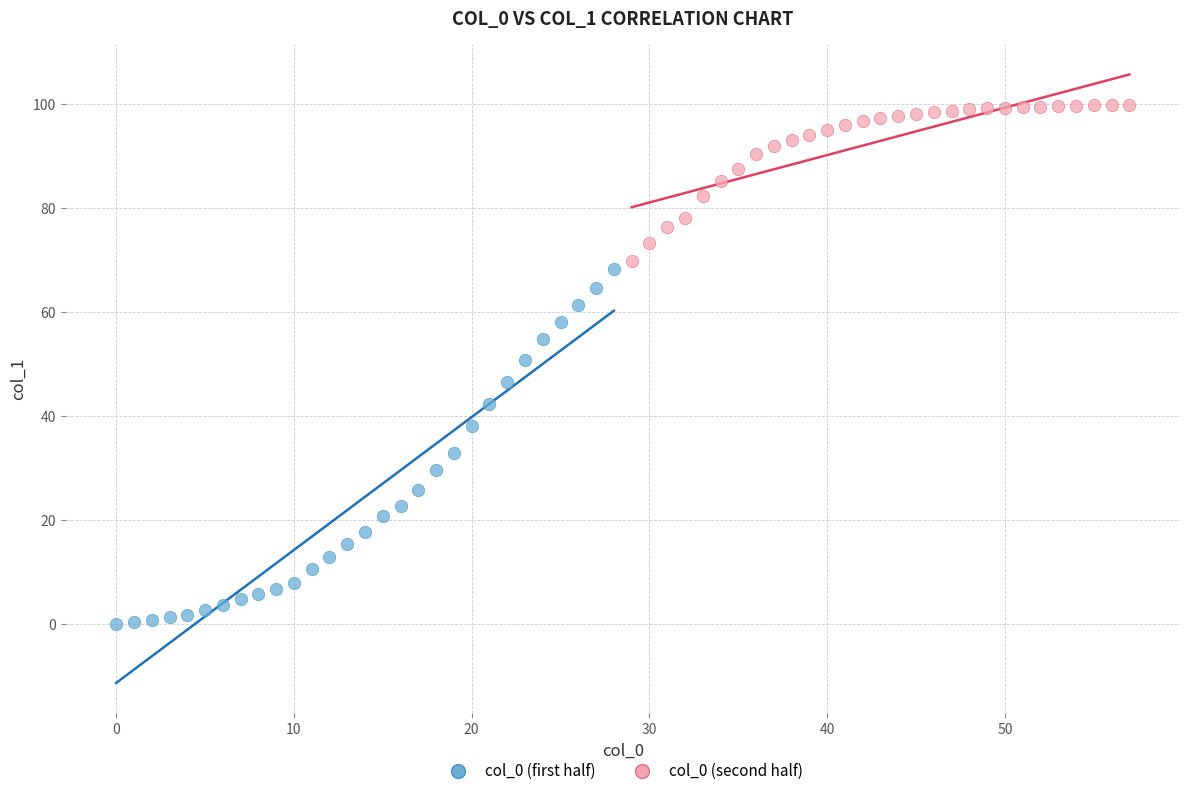

What are all the series names shown in the legend?

col_0 (first half), col_0 (second half)